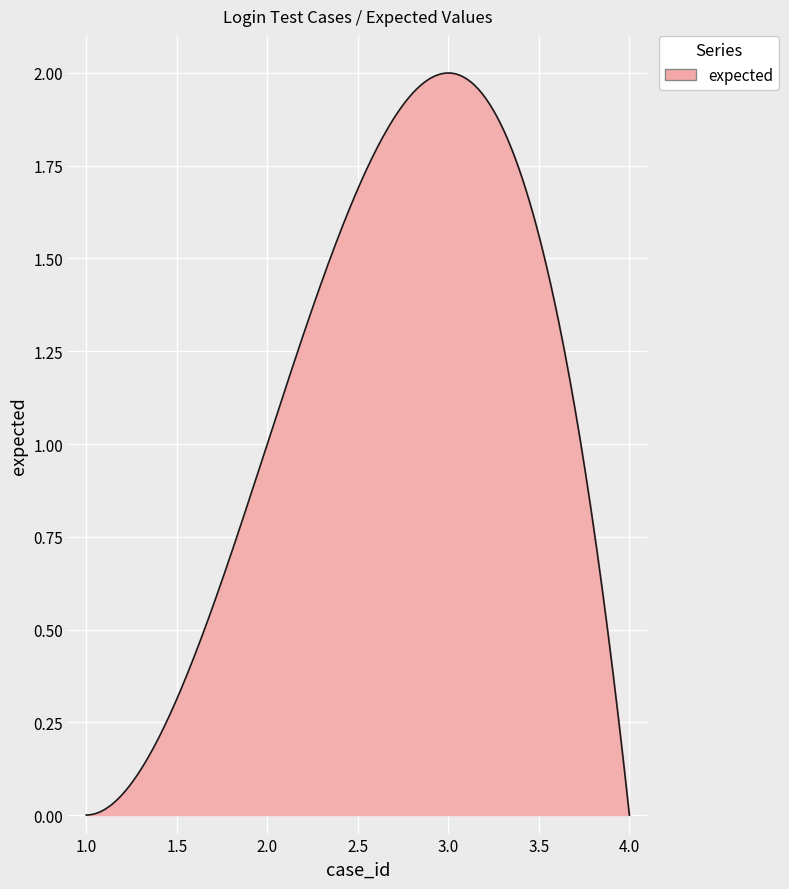

How many series are shown in this chart?

1